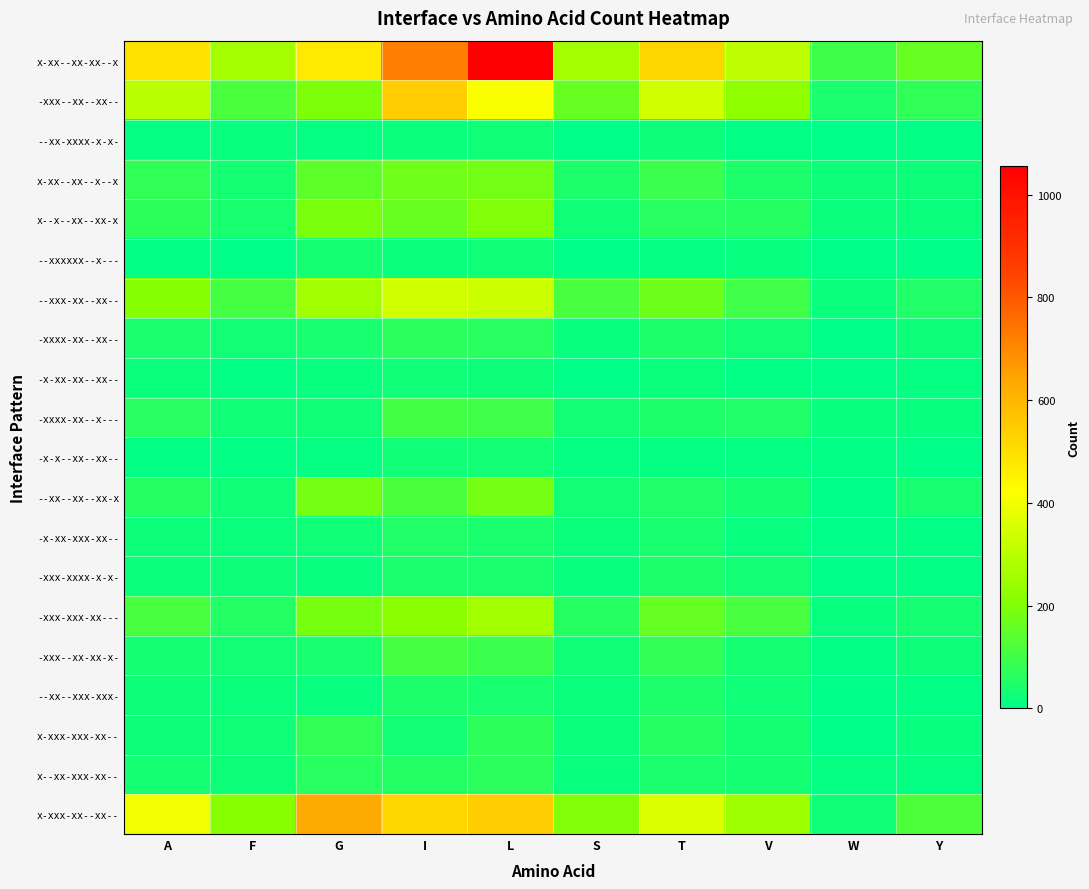

Reading left to right, transcribe all the data shown in this chart.

x-xx--xx-xx--x: A=494	F=265	G=476	I=718	L=1055	S=261	T=527	V=308	W=95	Y=157
-xxx--xx--xx--: A=300	F=116	G=197	I=544	L=416	S=158	T=341	V=225	W=45	Y=78
--xx-xxxx-x-x-: A=12	F=13	G=9	I=20	L=27	S=4	T=21	V=6	W=4	Y=5
x-xx--xx--x--x: A=75	F=33	G=146	I=176	L=178	S=49	T=93	V=49	W=24	Y=24
x--x--xx--xx-x: A=73	F=39	G=191	I=162	L=198	S=27	T=63	V=59	W=17	Y=18
--xxxxxx--x---: A=7	F=3	G=34	I=18	L=27	S=3	T=10	V=16	W=0	Y=3
--xxx-xx--xx--: A=207	F=108	G=257	I=341	L=328	S=112	T=172	V=99	W=18	Y=52
-xxxx-xx--xx--: A=43	F=32	G=41	I=66	L=63	S=16	T=46	V=31	W=2	Y=23
-x-xx-xx--xx--: A=17	F=8	G=13	I=26	L=21	S=3	T=17	V=5	W=2	Y=9
-xxxx-xx--x---: A=65	F=25	G=27	I=105	L=101	S=31	T=49	V=50	W=15	Y=16
-x-x--xx--xx--: A=8	F=6	G=9	I=27	L=32	S=9	T=12	V=9	W=6	Y=3
--xx--xx--xx-x: A=61	F=28	G=182	I=118	L=183	S=30	T=53	V=33	W=0	Y=38
-x-xx-xxx-xx--: A=24	F=17	G=26	I=50	L=45	S=19	T=39	V=15	W=2	Y=5
-xxx-xxxx-x-x-: A=19	F=22	G=16	I=42	L=43	S=13	T=46	V=30	W=4	Y=7
-xxx-xxx-xx---: A=114	F=55	G=188	I=215	L=258	S=61	T=159	V=112	W=14	Y=34
-xxx--xx-xx-x-: A=35	F=30	G=41	I=110	L=91	S=28	T=81	V=37	W=8	Y=23
--xx--xxx-xxx-: A=21	F=17	G=16	I=46	L=39	S=19	T=47	V=27	W=4	Y=6
x-xxx-xxx-xx--: A=23	F=26	G=80	I=32	L=72	S=19	T=58	V=37	W=3	Y=13
x--xx-xxx-xx--: A=34	F=22	G=63	I=57	L=69	S=15	T=45	V=37	W=9	Y=12
x-xxx-xx--xx--: A=397	F=213	G=634	I=527	L=544	S=198	T=359	V=249	W=25	Y=121